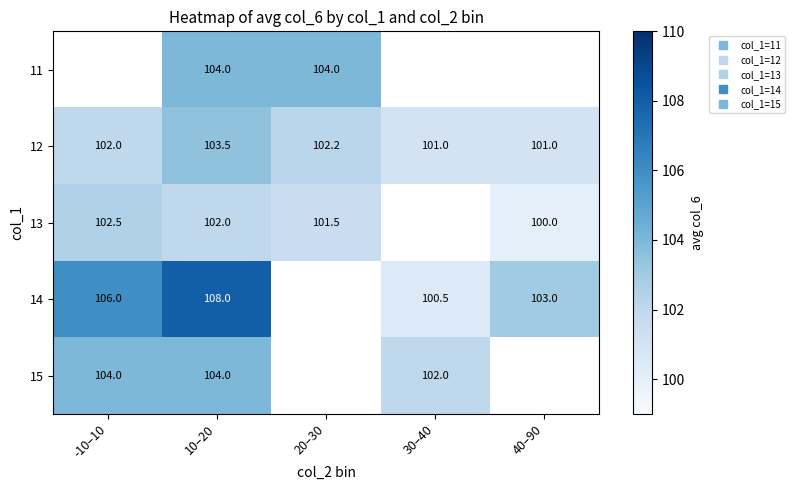

Where is 15 nearest to the value 103?

-10–10